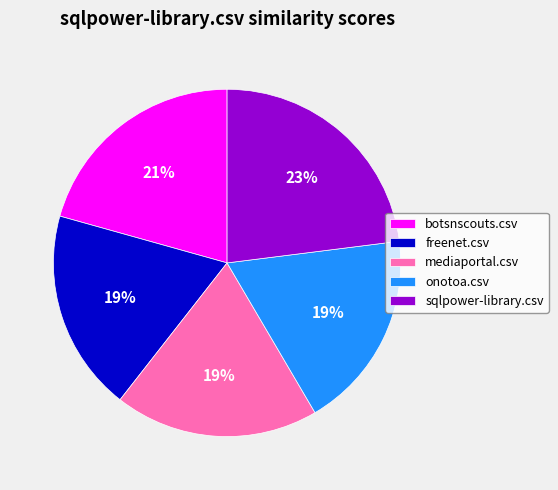

True or false: botsnscouts.csv accounts for 12% of the total.

False